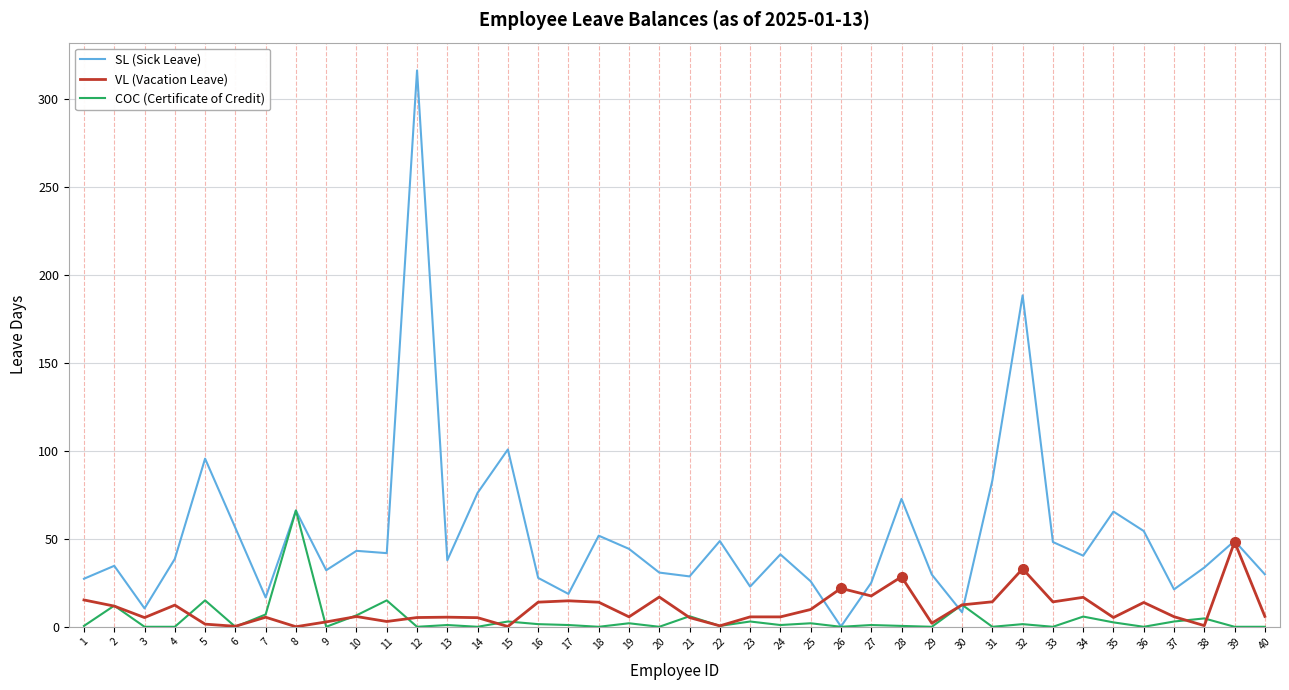

Which series has the largest total across all categories?

SL (Sick Leave)